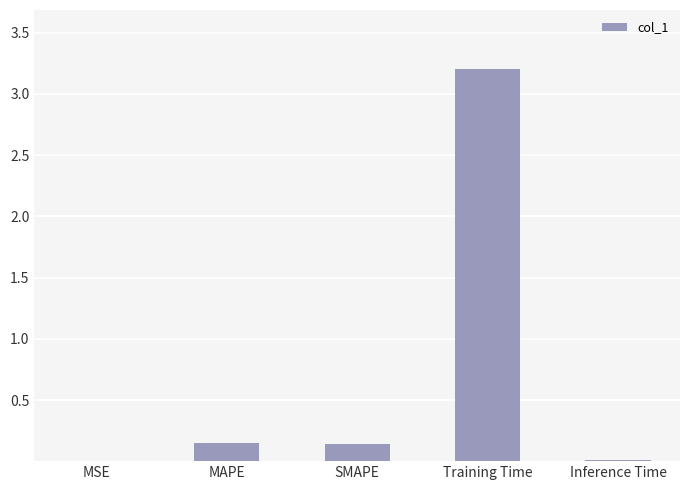

Are the bars horizontal?

No